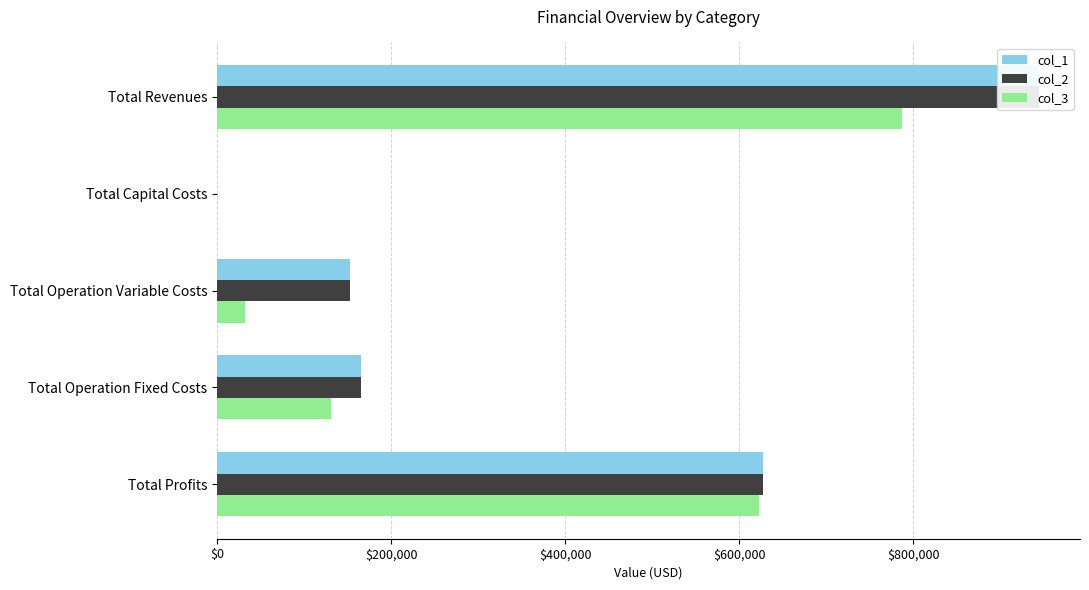

Between Total Capital Costs and Total Operation Variable Costs, which series saw the biggest shift?

col_1